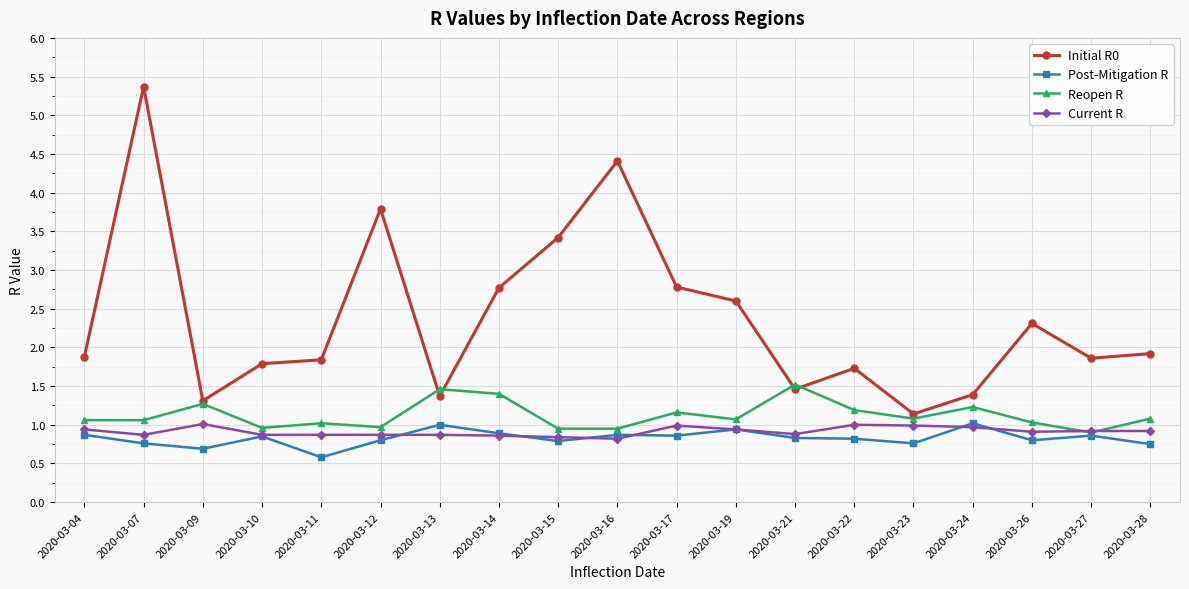

What is the spread (max minus min) of values at 2020-03-23?

0.4